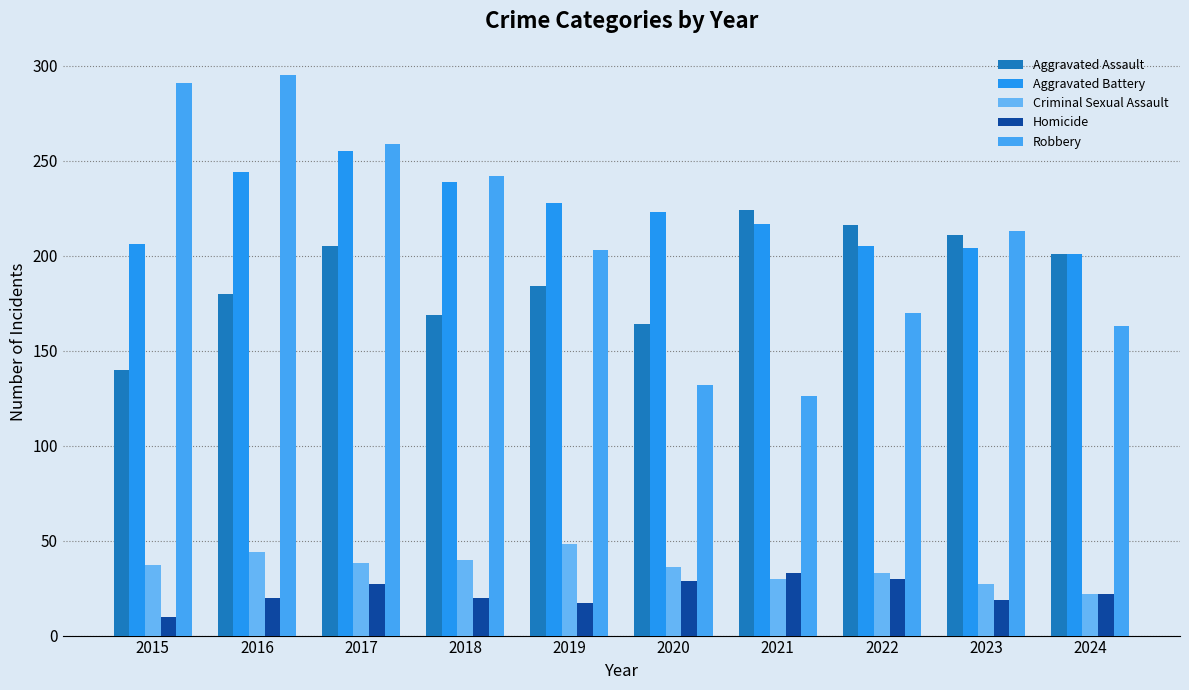

True or false: Aggravated Assault has a value of 216 at 2022.

True